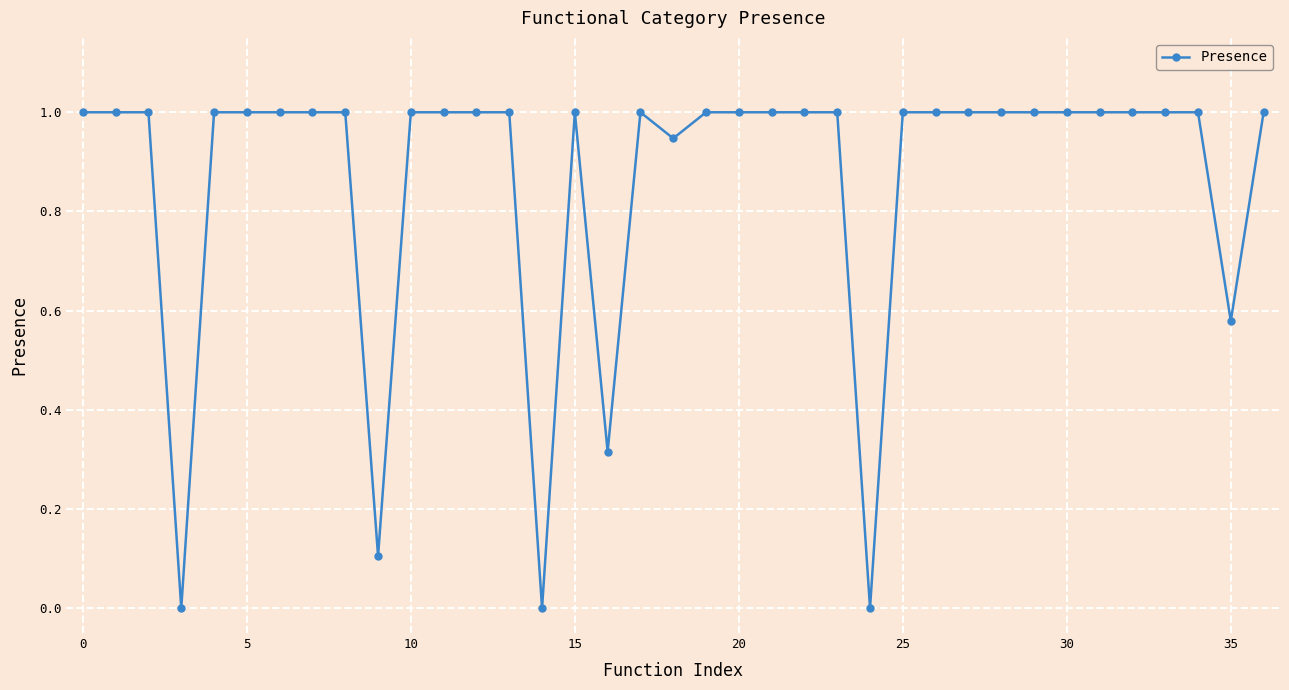

What is the value of the 10th point from the left?

0.1